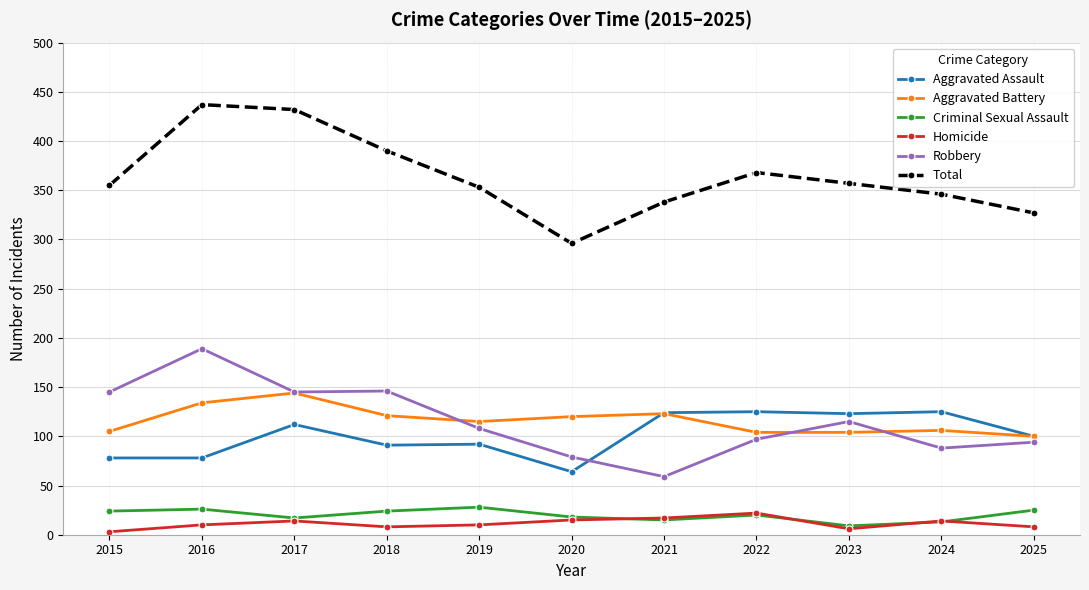

What is the spread (max minus min) of values at 2017?

418